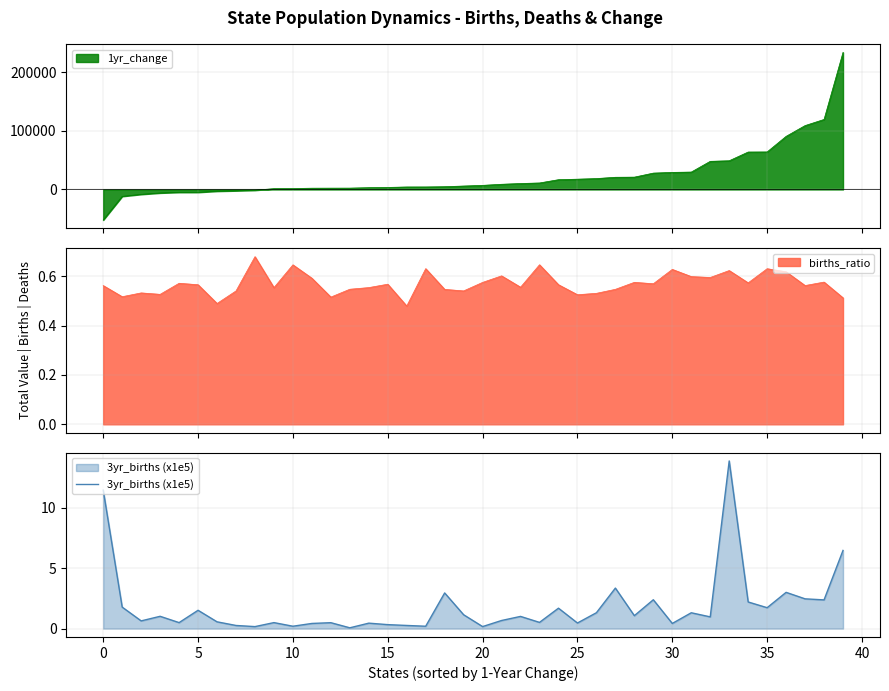

What is the sum of the values at 5 and 23?

1.2